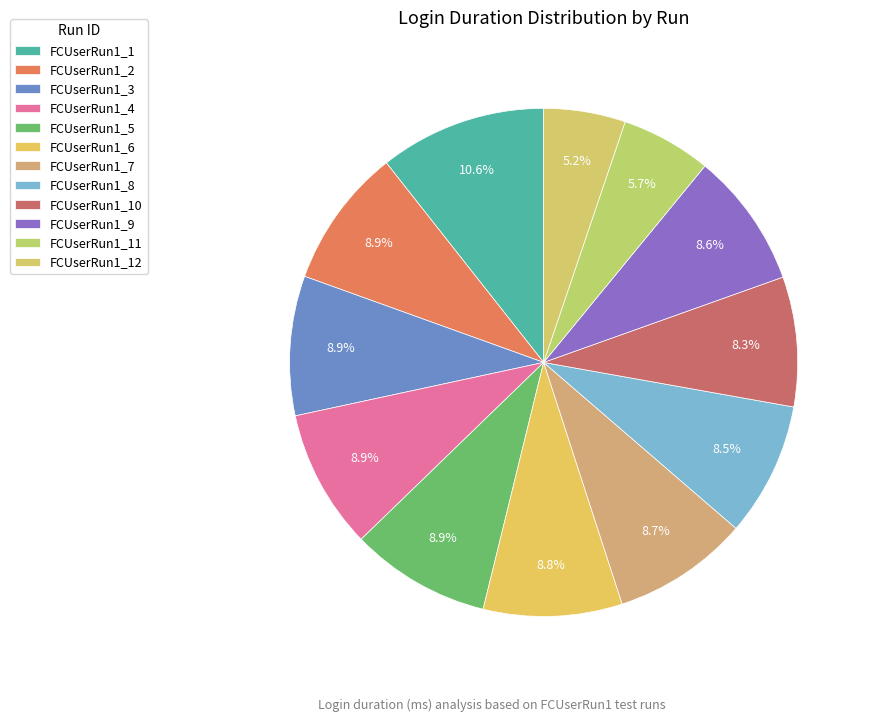

What is the ratio of the value at FCUserRun1_7 to the value at FCUserRun1_1?

0.8